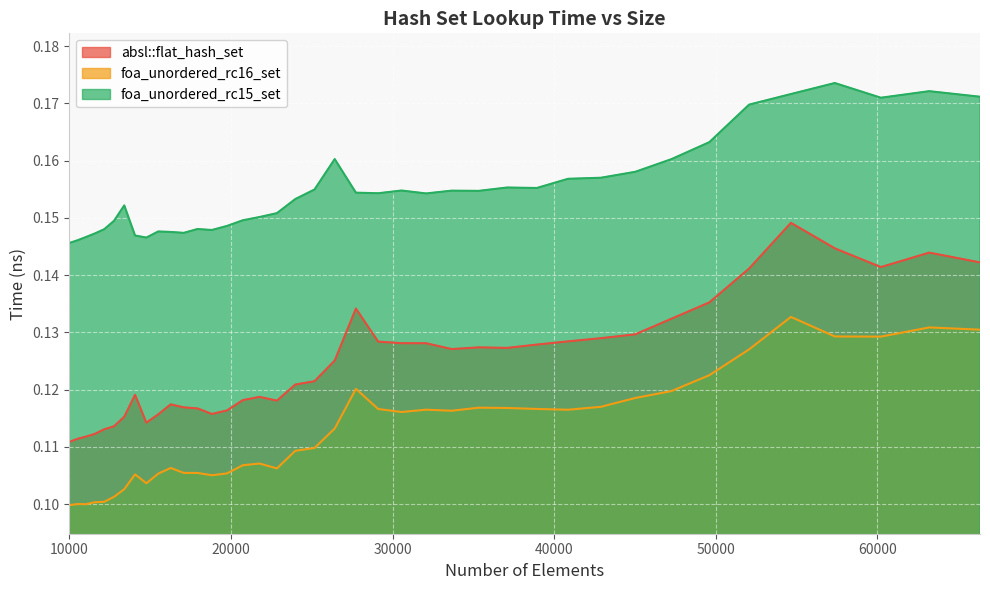

What is the sum of the foa_unordered_rc15_set values at 60223 and 35335?

0.3